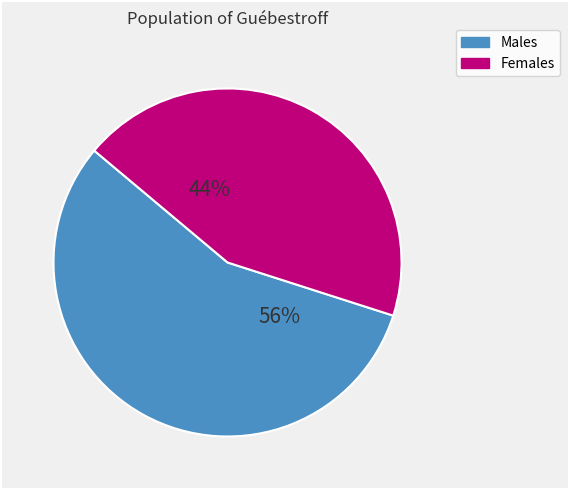

To the nearest percent, what is the average slice percentage?

50%